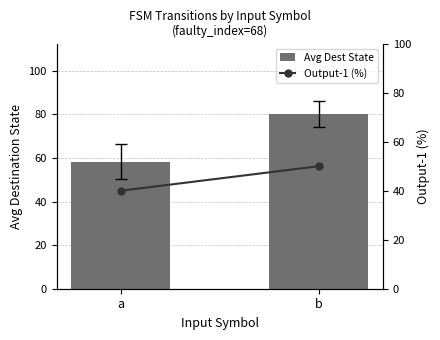

True or false: Output-1 (%) has a value of 50.0 at b.

True